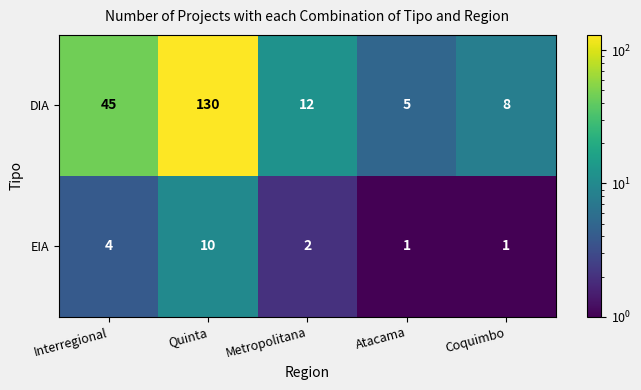

Reading left to right, transcribe all the data shown in this chart.

DIA: 45	130	12	5	8
EIA: 4	10	2	1	1